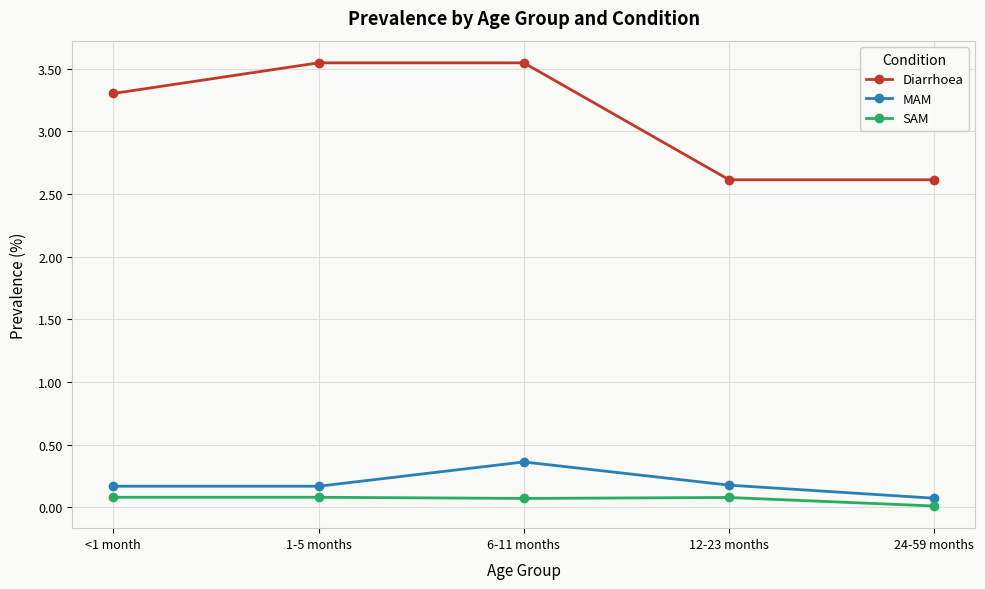

List the series in order of their peak value, lowest first.

SAM, MAM, Diarrhoea